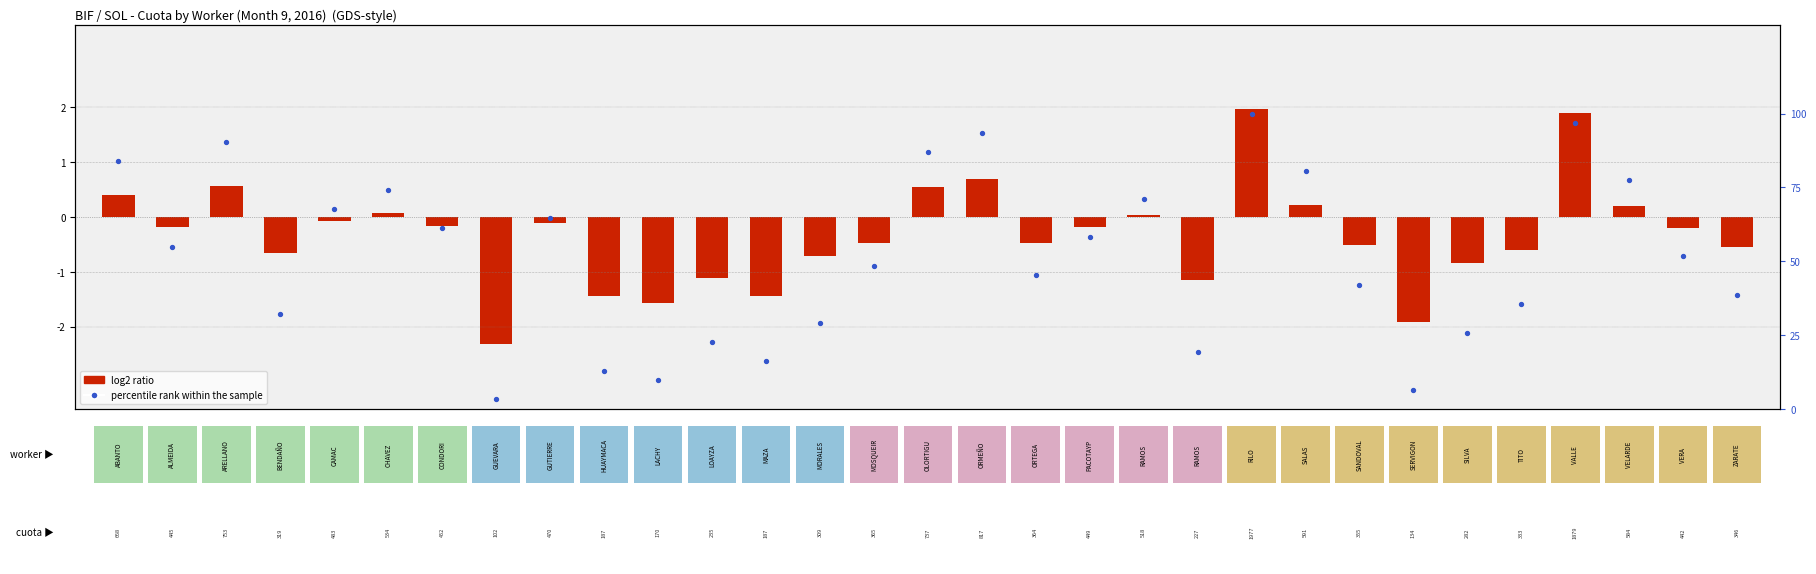

What is the maximum value shown in the chart?

100.0